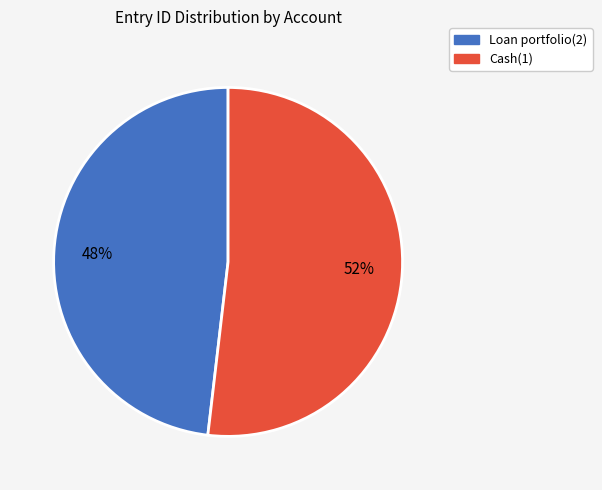

Rank the categories by value from lowest to highest.

Loan portfolio(2), Cash(1)